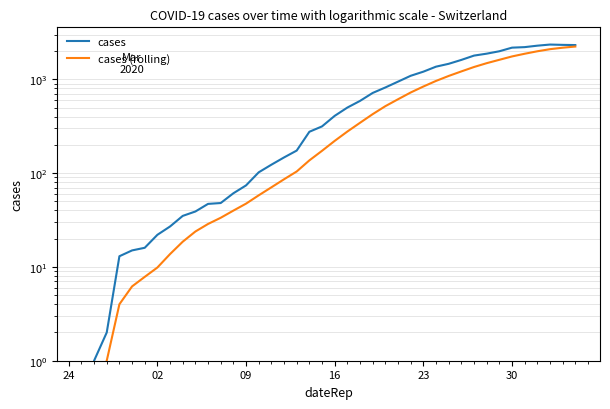

At which label does cases reach its minimum?

24